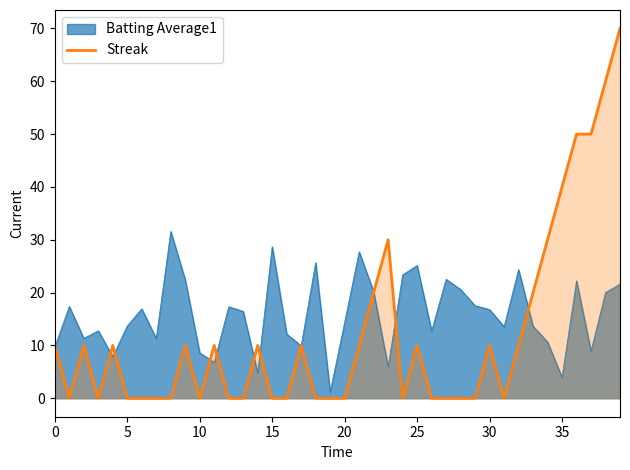

Rank the series at 30 from highest to lowest value.

Batting Average1, Streak